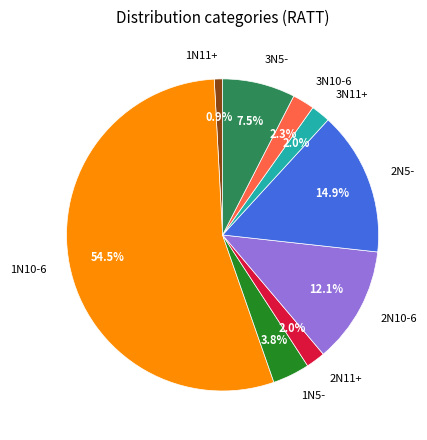

To the nearest percent, what is the combined percentage of 3N10-6 and 2N5-?

17%